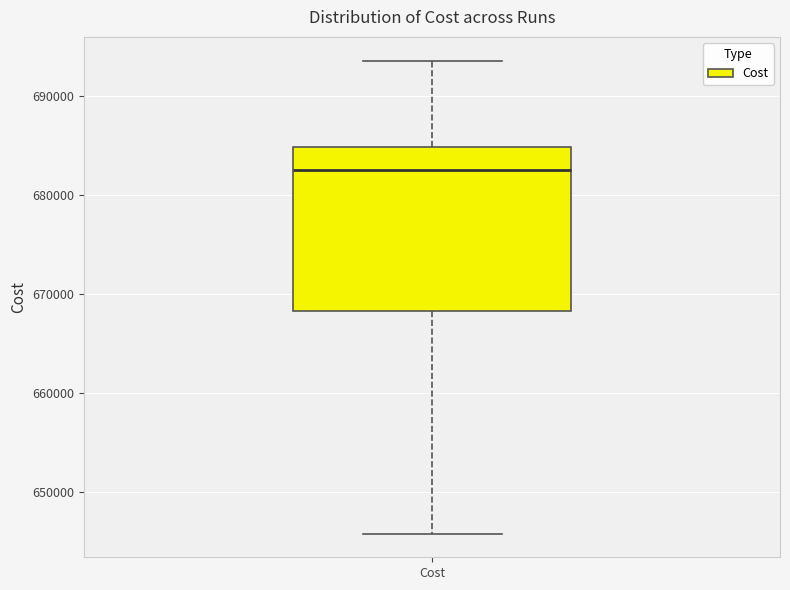

Transcribe this box plot: give where the median line is, the range the box spans, and where the two whiskers end, as read against the y-axis. The values are not printed on the chart, so give them approximately, as read against the axis.

median 683000, box 668000 to 685000, whiskers 646000 to 694000